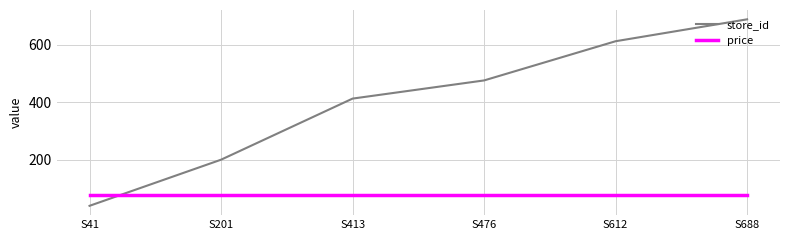

What is the difference between the highest and lowest values at S612?

533